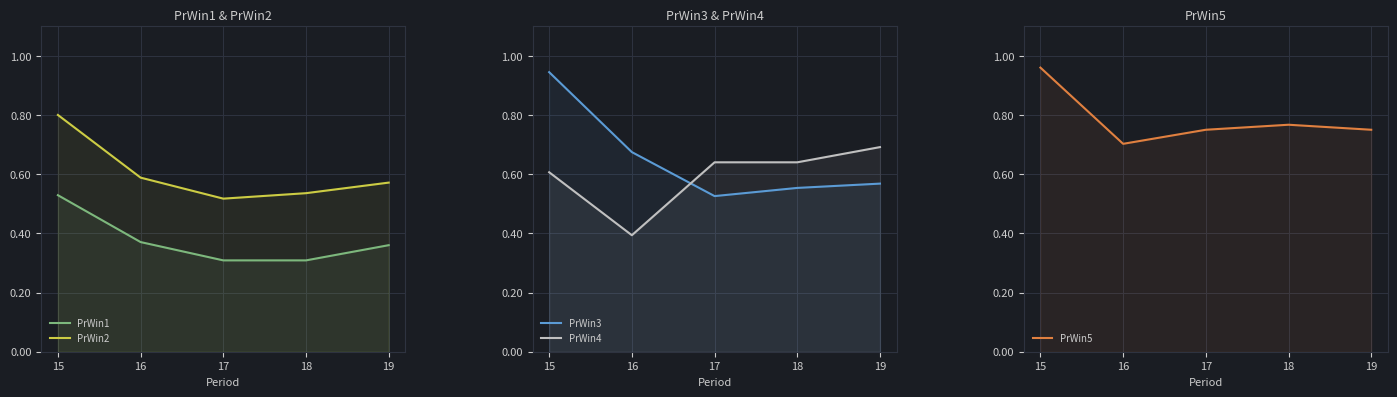

Is the value of PrWin1 at 19 greater than the value of PrWin5 at 15?

No